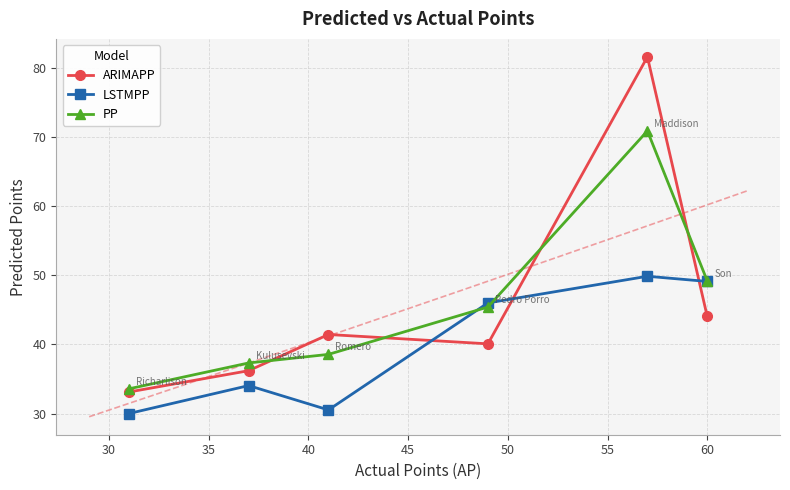

What are all the series names shown in the legend?

ARIMAPP, LSTMPP, PP